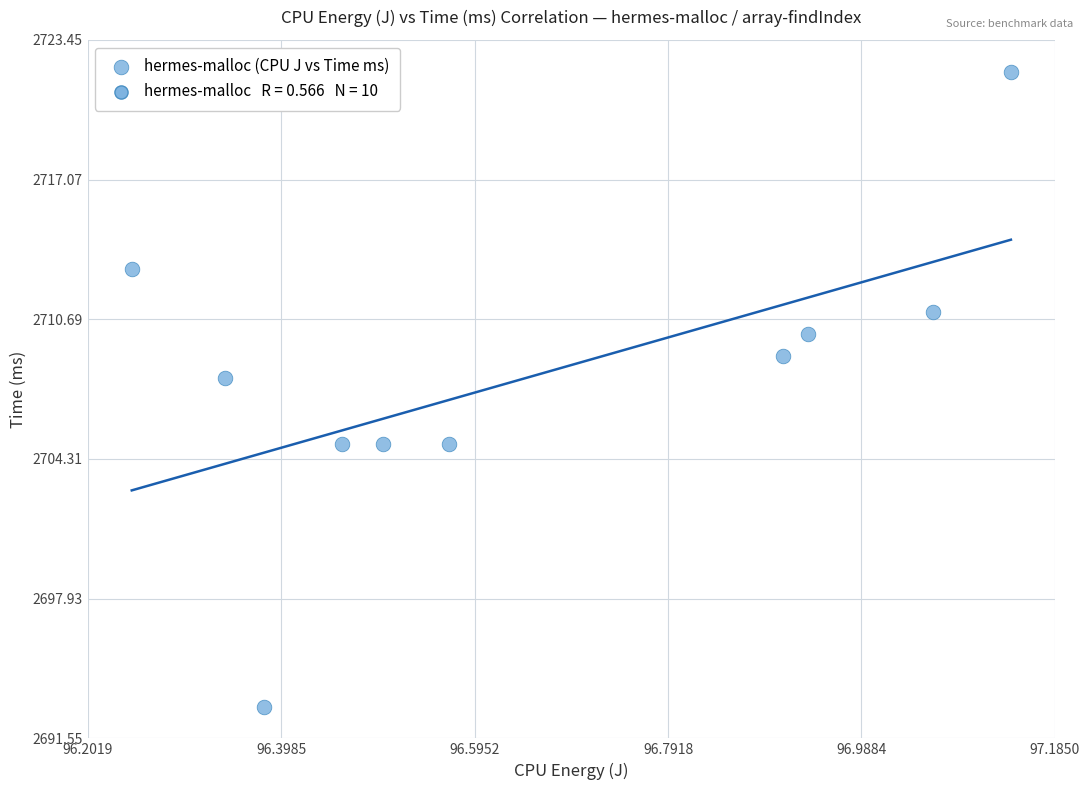

What Y value in the scatter plot is closest to 2707?

2708